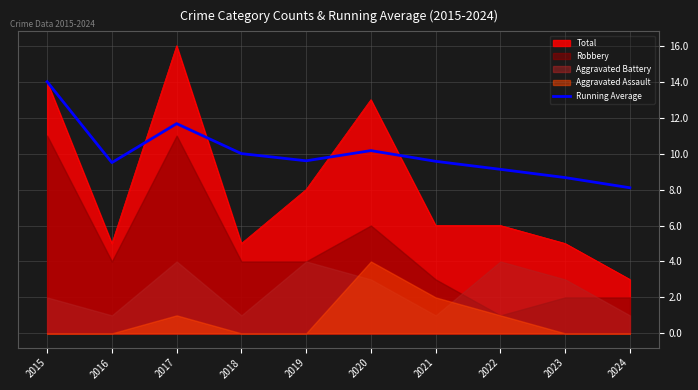

What is the difference between the maximum and minimum values?

5.9